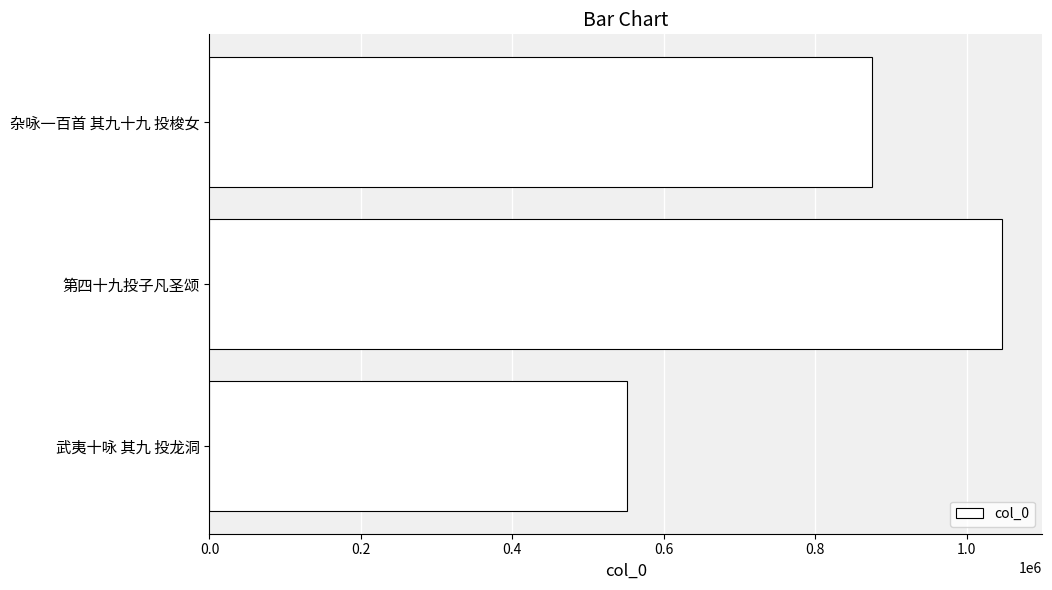

Count the number of categories in the chart.

3